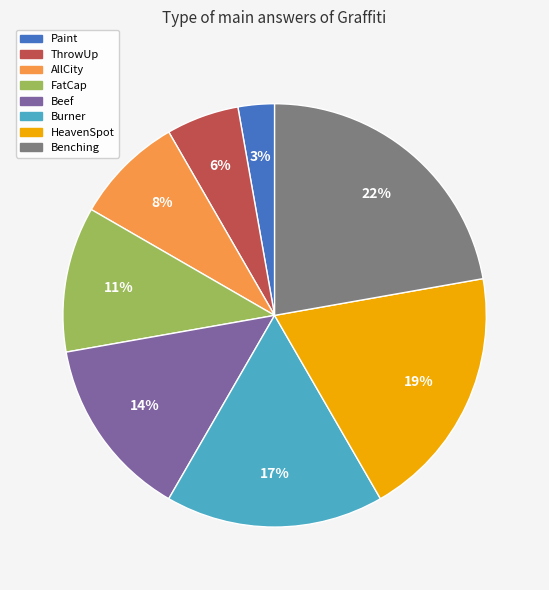

Is Benching the majority of the pie?

No